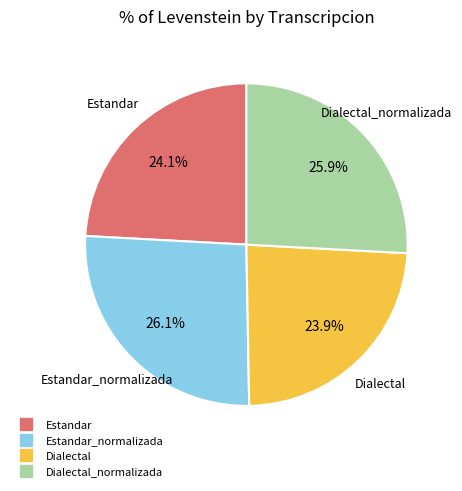

Does any single category account for the majority?

No